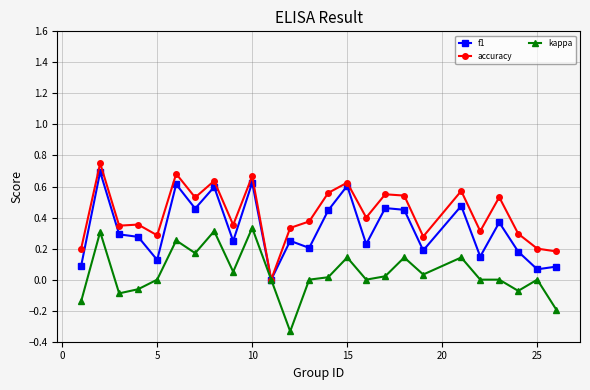

Rank the series by their average value, from highest to lowest.

accuracy, f1, kappa